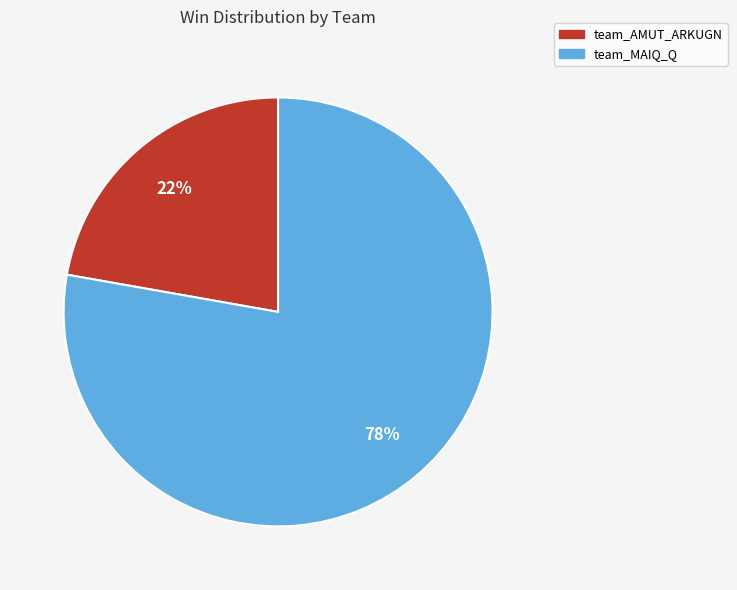

Is there any slice that represents more than half of the pie?

Yes